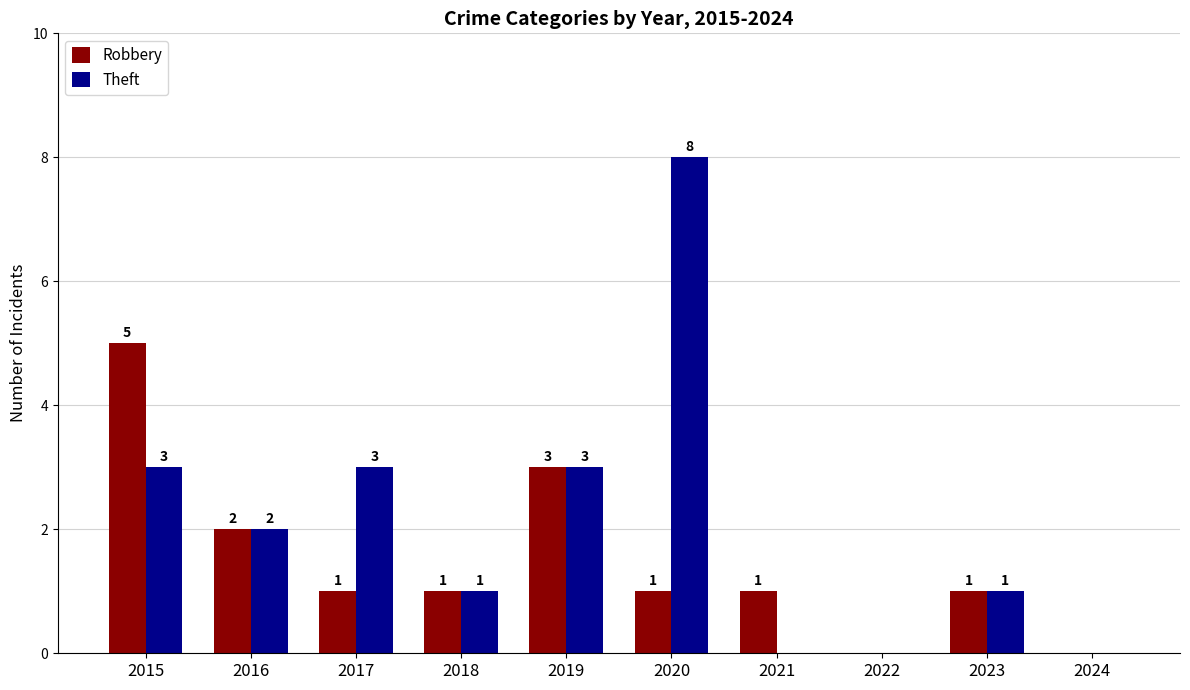

At which label does Robbery reach its peak?

2015